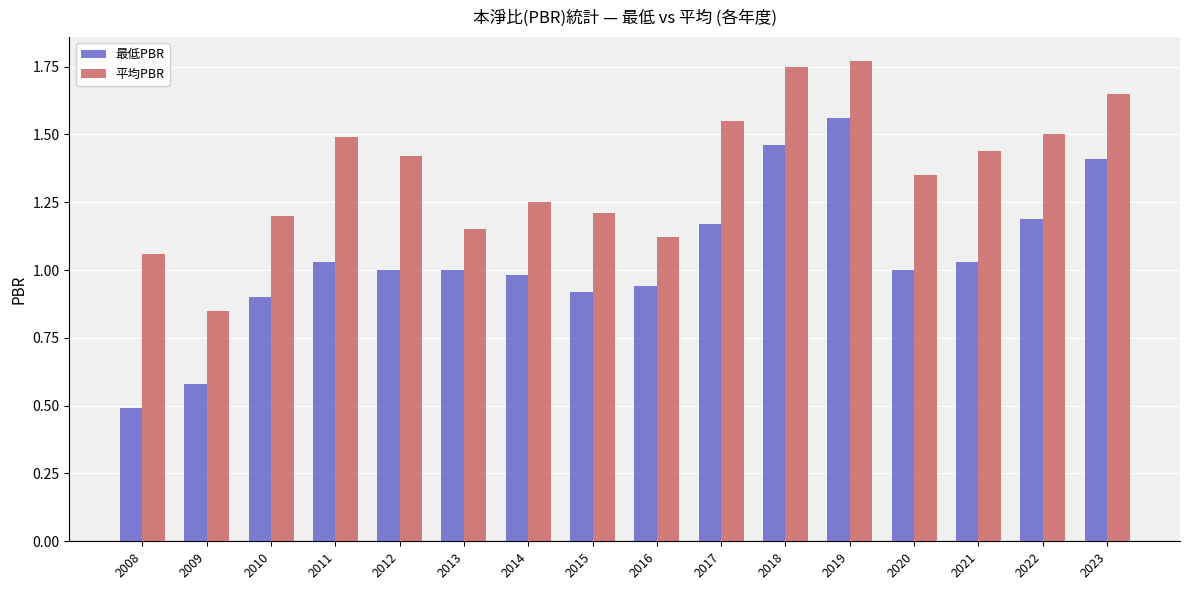

Where does the 最低PBR series first go above 1?

2011